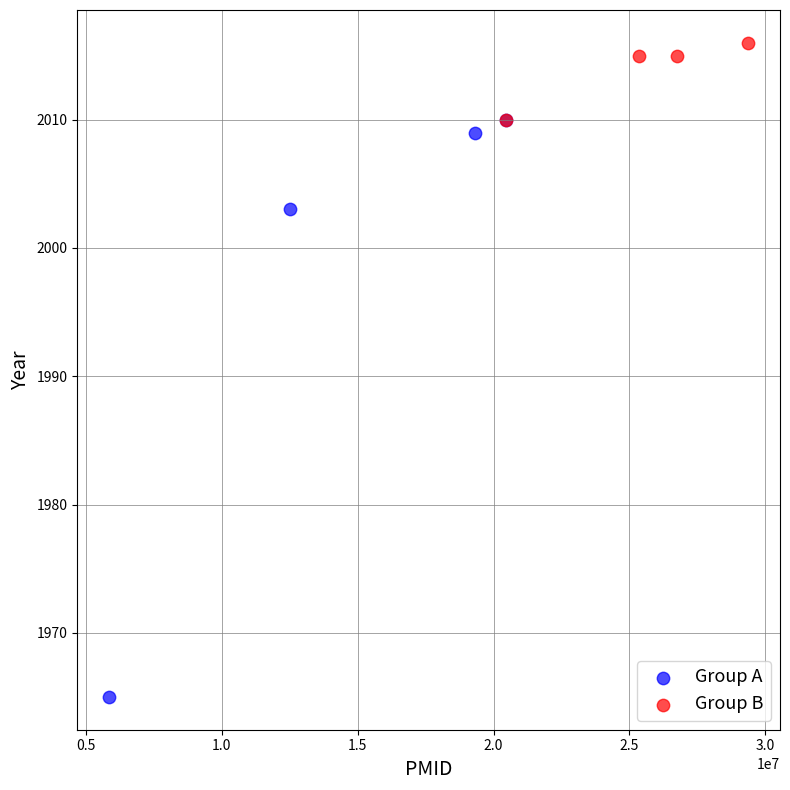

Which series has the widest spread of Y values?

Group A